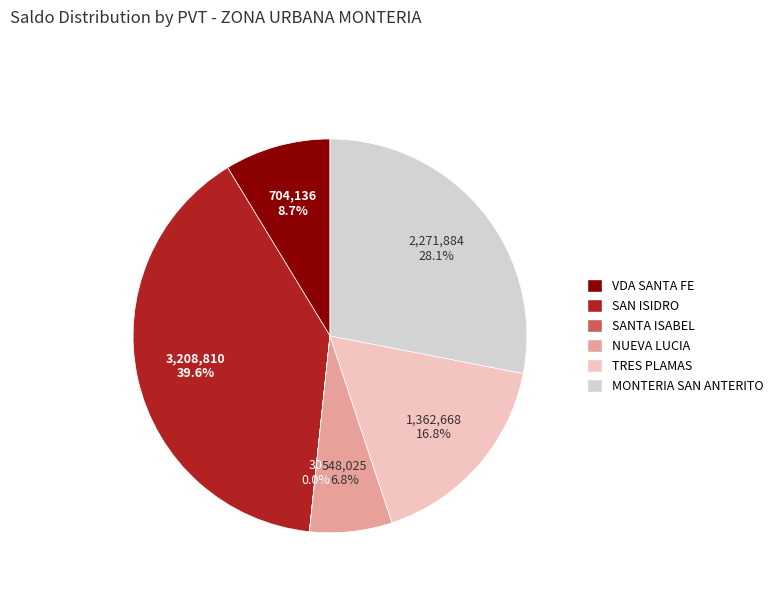

To the nearest percent, what is the difference between the largest and smallest slice percentages?

40%